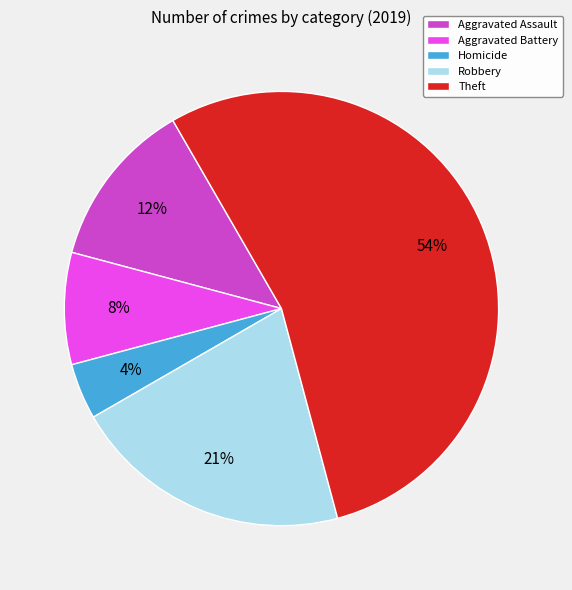

Which has a higher value, Robbery or Aggravated Assault?

Robbery